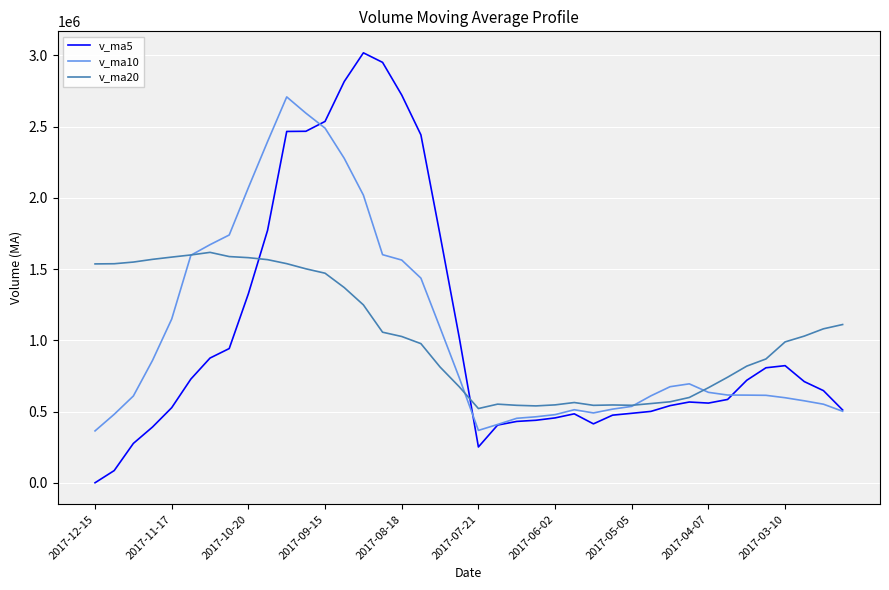

Rank the series by their maximum value, from lowest to highest.

v_ma20, v_ma10, v_ma5